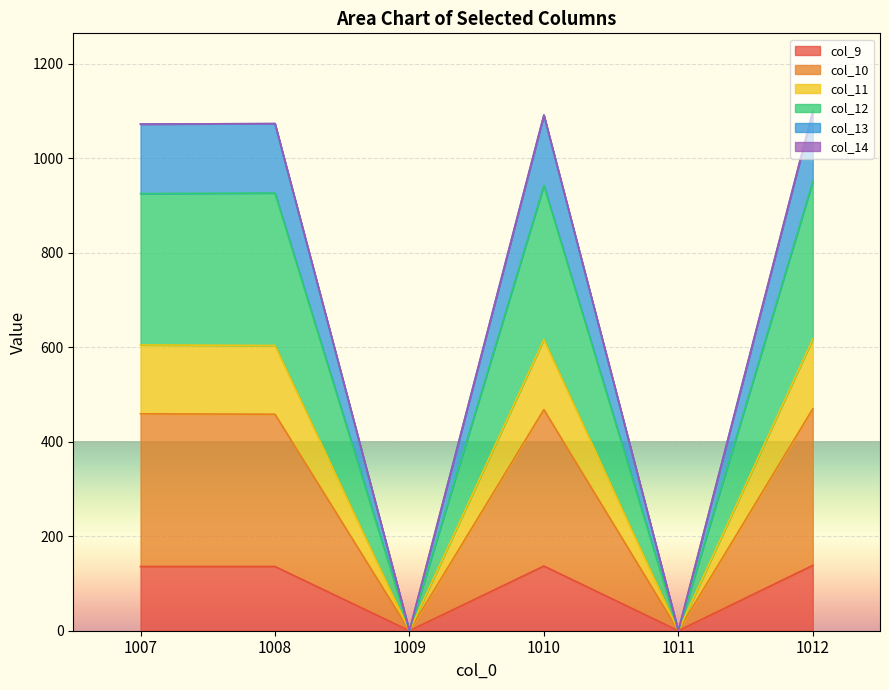

What is the maximum value for col_9?

138.3